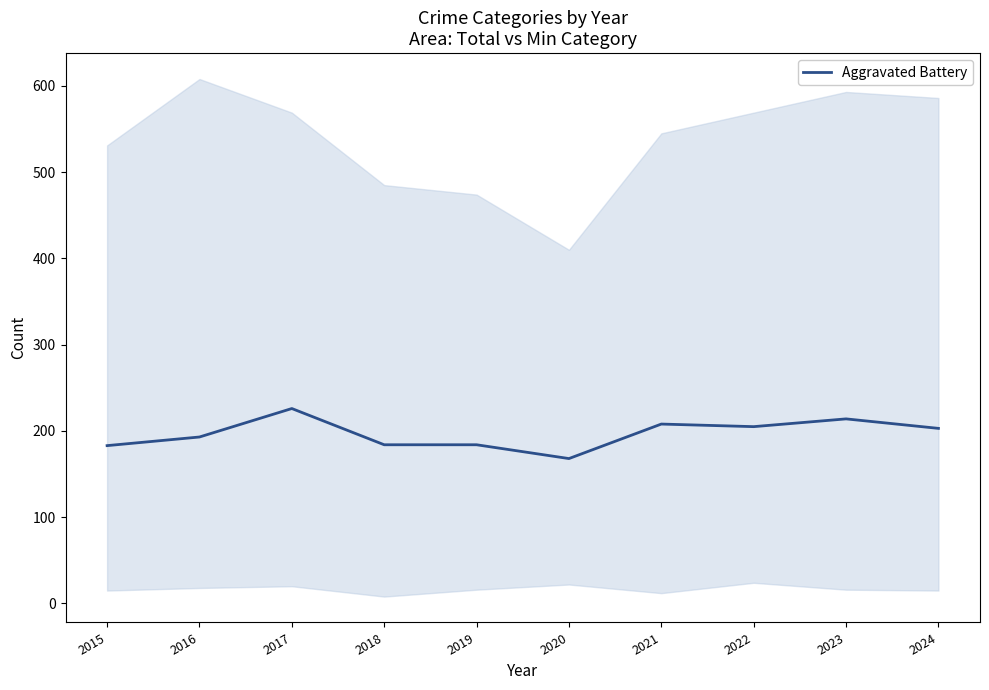

Reading left to right, what are all the values shown in this chart?

183	193	226	184	184	168	208	205	214	203